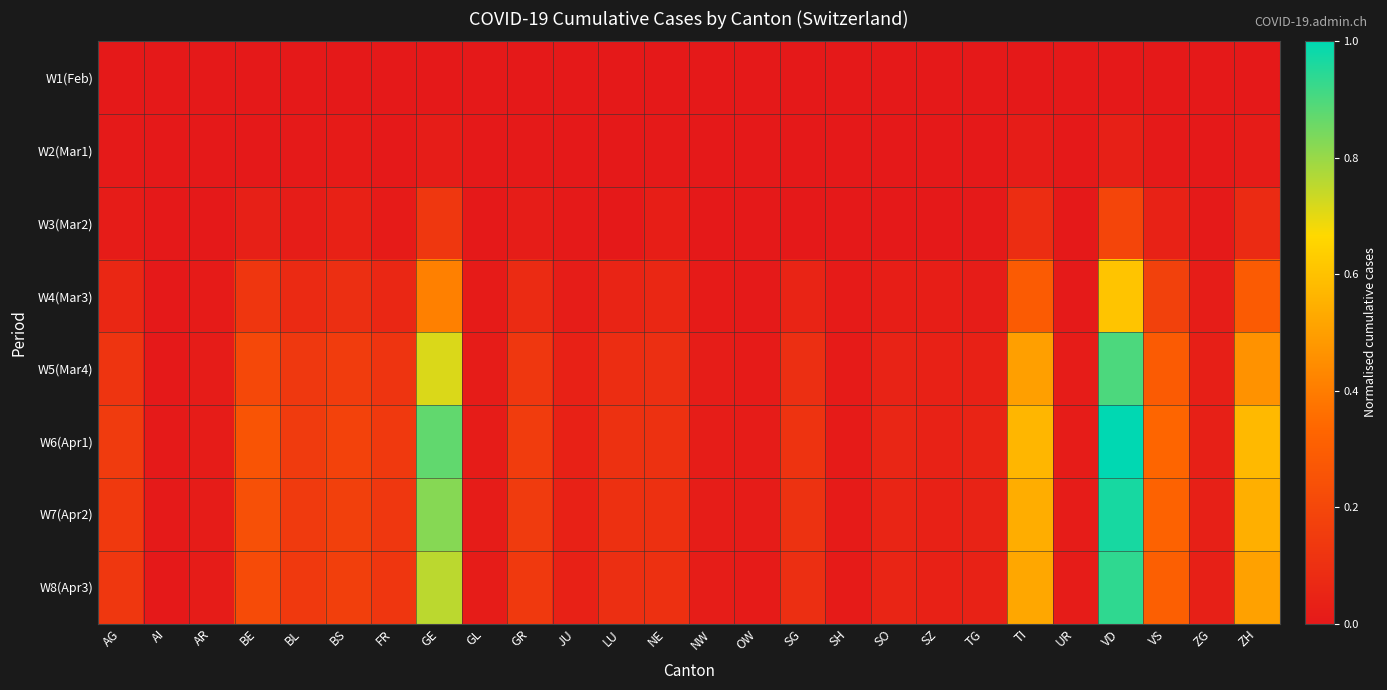

Reading right to left, transcribe all the data shown in this chart.

W1(Feb): ZH=0.0	ZG=0.0	VS=0.0	VD=0.0	UR=0.0	TI=0.0	TG=0.0	SZ=0.0	SO=0.0	SH=0.0	SG=0.0	OW=0.0	NW=0.0	NE=0.0	LU=0.0	JU=0.0	GR=0.0	GL=0.0	GE=0.0	FR=0.0	BS=0.0	BL=0.0	BE=0.0	AR=0.0	AI=0.0	AG=0.0
W2(Mar1): ZH=0.0	ZG=0.0	VS=0.0	VD=0.0	UR=0.0	TI=0.0	TG=0.0	SZ=0.0	SO=0.0	SH=0.0	SG=0.0	OW=0.0	NW=0.0	NE=0.0	LU=0.0	JU=0.0	GR=0.0	GL=0.0	GE=0.0	FR=0.0	BS=0.0	BL=0.0	BE=0.0	AR=0.0	AI=0.0	AG=0.0
W3(Mar2): ZH=0.1	ZG=0.0	VS=0.0	VD=0.2	UR=0.0	TI=0.1	TG=0.0	SZ=0.0	SO=0.0	SH=0.0	SG=0.0	OW=0.0	NW=0.0	NE=0.0	LU=0.0	JU=0.0	GR=0.0	GL=0.0	GE=0.1	FR=0.0	BS=0.0	BL=0.0	BE=0.0	AR=0.0	AI=0.0	AG=0.0
W4(Mar3): ZH=0.3	ZG=0.0	VS=0.2	VD=0.6	UR=0.0	TI=0.3	TG=0.0	SZ=0.0	SO=0.0	SH=0.0	SG=0.0	OW=0.0	NW=0.0	NE=0.1	LU=0.0	JU=0.0	GR=0.1	GL=0.0	GE=0.4	FR=0.1	BS=0.1	BL=0.1	BE=0.1	AR=0.0	AI=0.0	AG=0.1
W5(Mar4): ZH=0.5	ZG=0.0	VS=0.3	VD=0.9	UR=0.0	TI=0.5	TG=0.0	SZ=0.0	SO=0.0	SH=0.0	SG=0.1	OW=0.0	NW=0.0	NE=0.1	LU=0.1	JU=0.0	GR=0.1	GL=0.0	GE=0.7	FR=0.1	BS=0.2	BL=0.1	BE=0.2	AR=0.0	AI=0.0	AG=0.1
W6(Apr1): ZH=0.6	ZG=0.0	VS=0.3	VD=1.0	UR=0.0	TI=0.6	TG=0.0	SZ=0.0	SO=0.1	SH=0.0	SG=0.1	OW=0.0	NW=0.0	NE=0.1	LU=0.1	JU=0.0	GR=0.2	GL=0.0	GE=0.9	FR=0.1	BS=0.2	BL=0.1	BE=0.3	AR=0.0	AI=0.0	AG=0.1
W7(Apr2): ZH=0.5	ZG=0.0	VS=0.3	VD=1.0	UR=0.0	TI=0.5	TG=0.0	SZ=0.0	SO=0.1	SH=0.0	SG=0.1	OW=0.0	NW=0.0	NE=0.1	LU=0.1	JU=0.0	GR=0.1	GL=0.0	GE=0.8	FR=0.1	BS=0.2	BL=0.1	BE=0.2	AR=0.0	AI=0.0	AG=0.1
W8(Apr3): ZH=0.5	ZG=0.0	VS=0.3	VD=0.9	UR=0.0	TI=0.5	TG=0.0	SZ=0.0	SO=0.1	SH=0.0	SG=0.1	OW=0.0	NW=0.0	NE=0.1	LU=0.1	JU=0.0	GR=0.1	GL=0.0	GE=0.8	FR=0.1	BS=0.2	BL=0.1	BE=0.2	AR=0.0	AI=0.0	AG=0.1